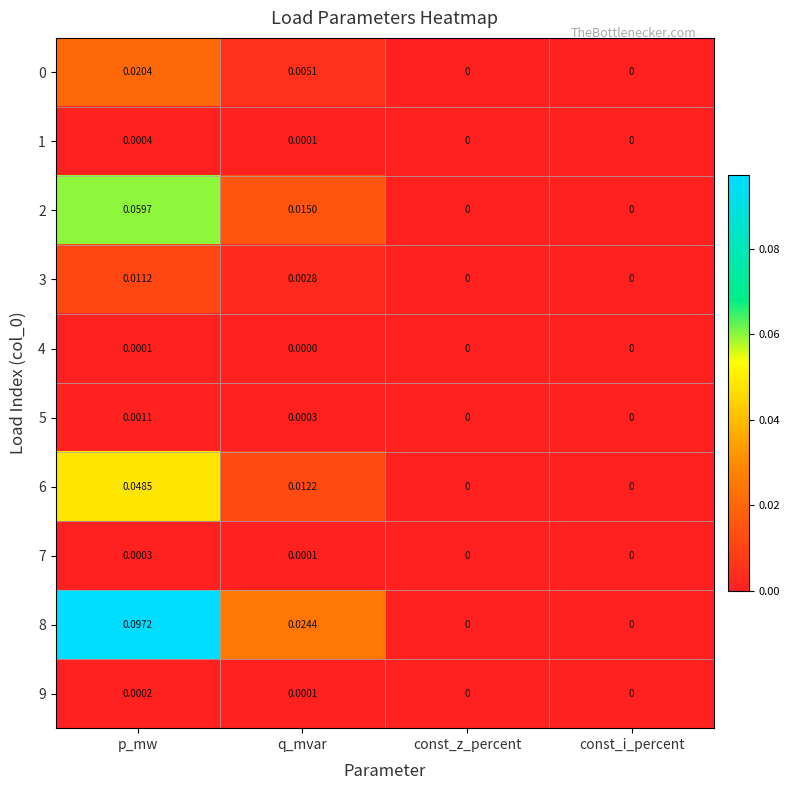

Which category has the highest value in the 5 series?

p_mw